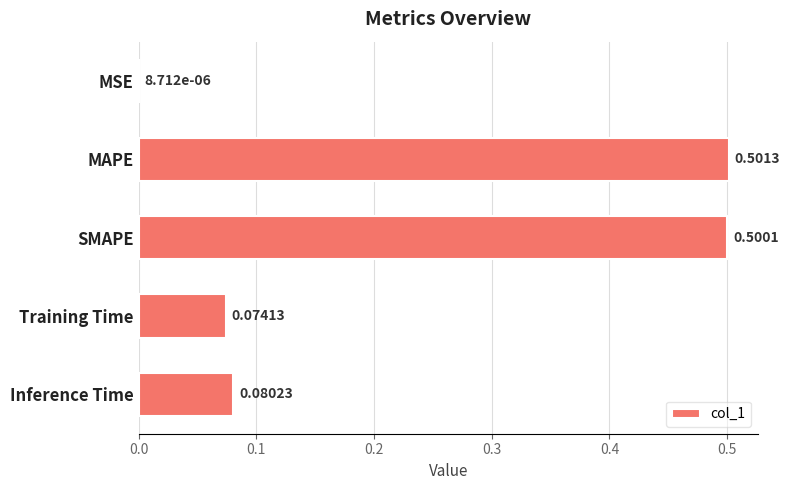

Which label corresponds to the largest value in the chart?

MAPE